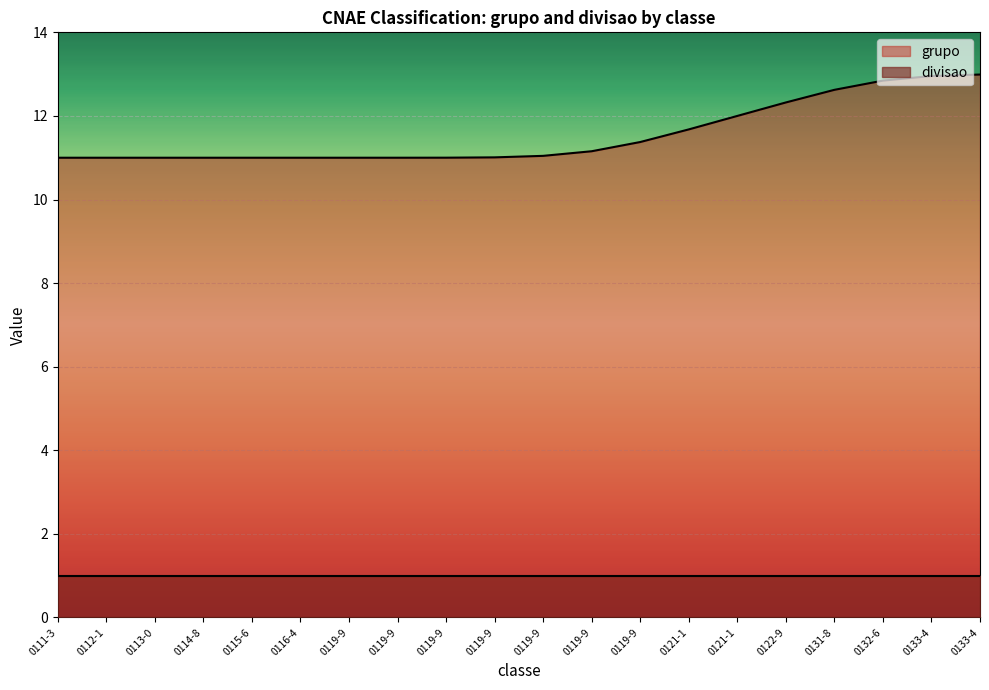

Reading left to right, extract all data points from this chart.

11.0	11.0	11.0	11.0	11.0	11.0	11.0	11.0	11.0	11.0	11.0	11.2	11.4	11.7	12.0	12.3	12.6	12.8	13.0	13.0